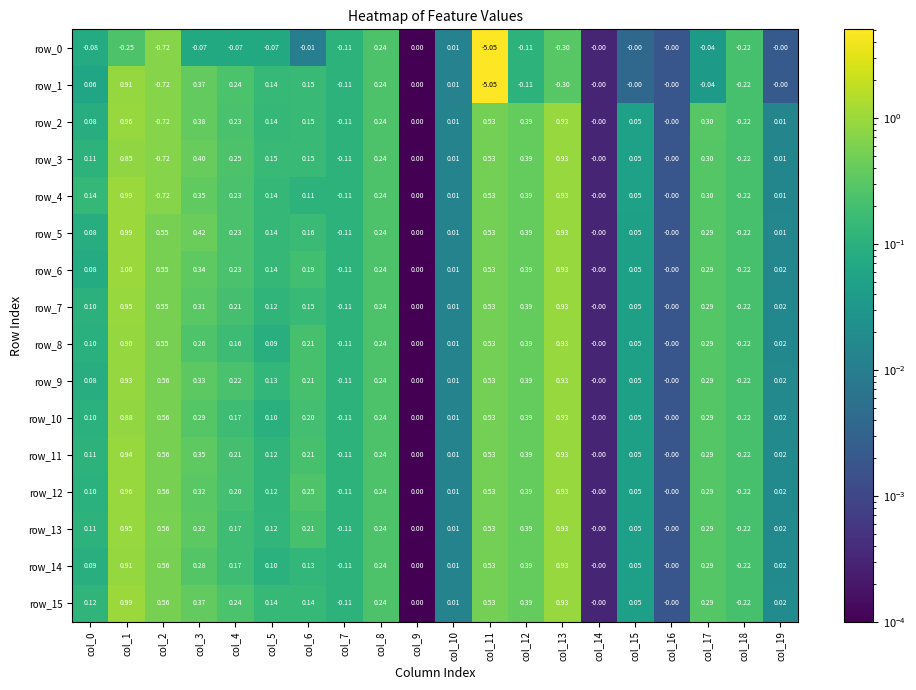

Which category has the lowest value in the row_7 series?

col_18